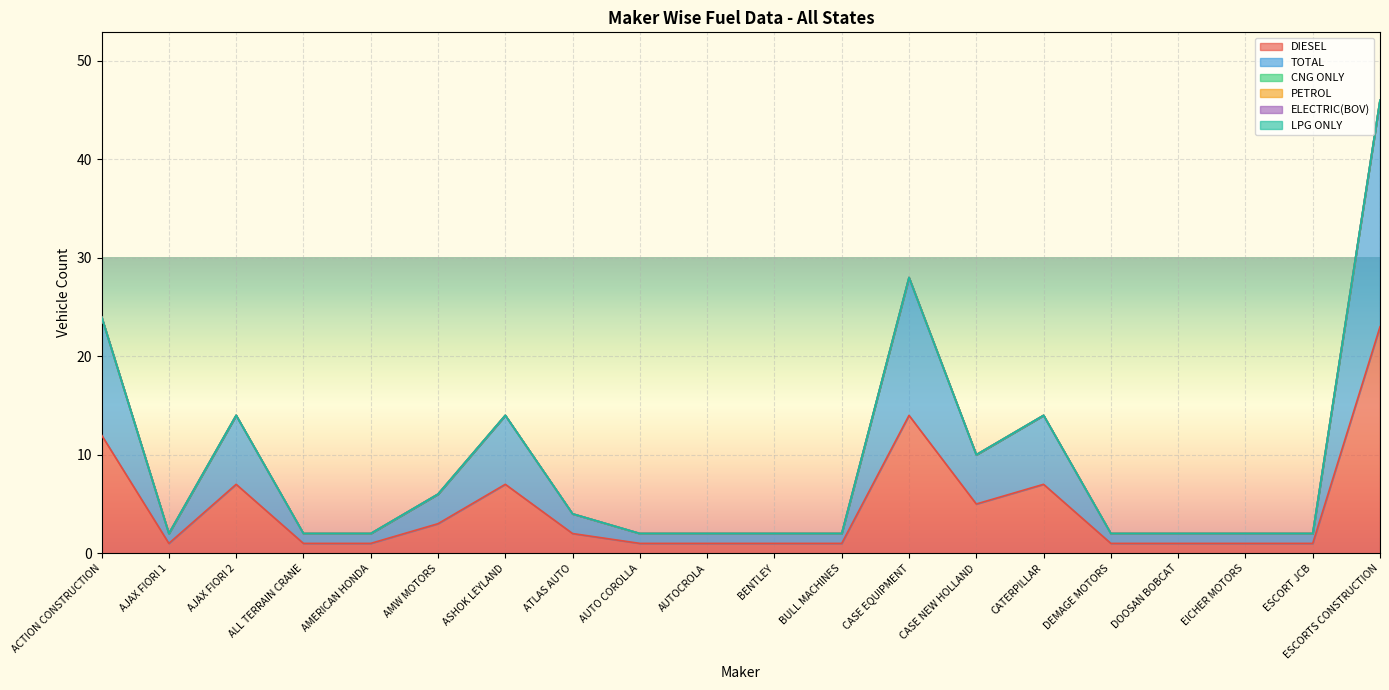

At which label is TOTAL closest to 12?

ACTION CONSTRUCTION